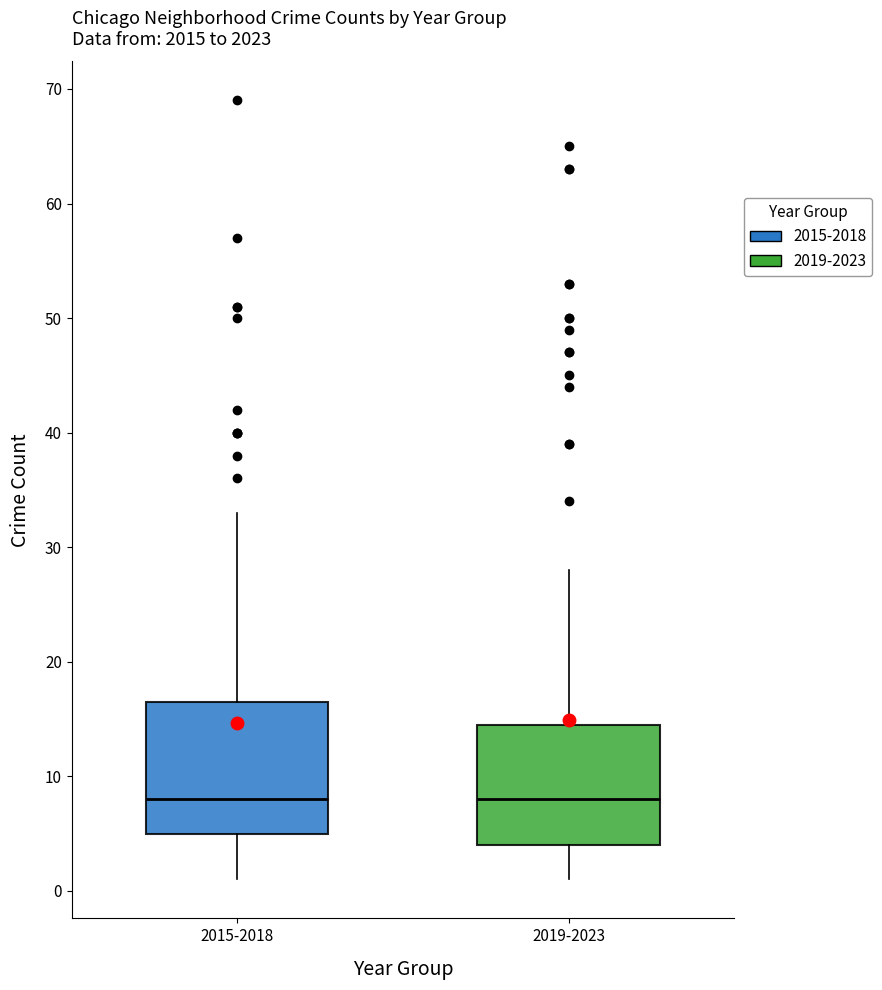

Comparing the boxes themselves (not the whiskers), which one is the tallest?

2015-2018